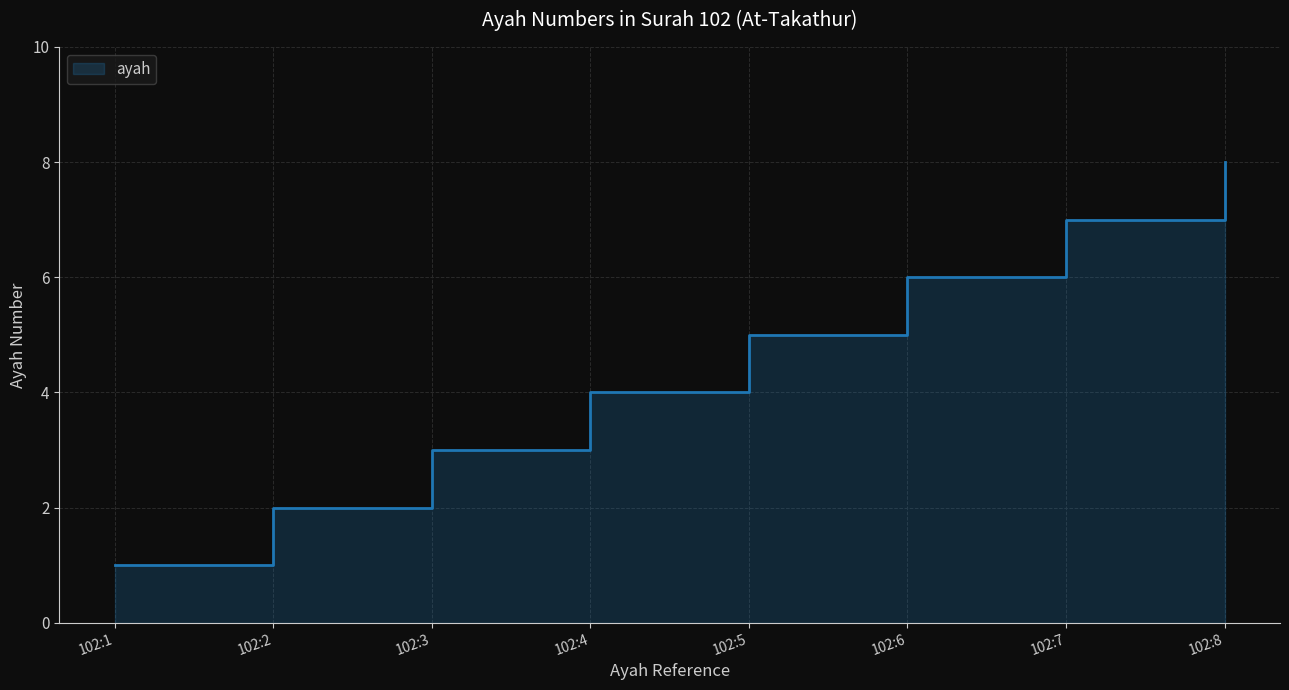

How many values are between 3 and 7?

5